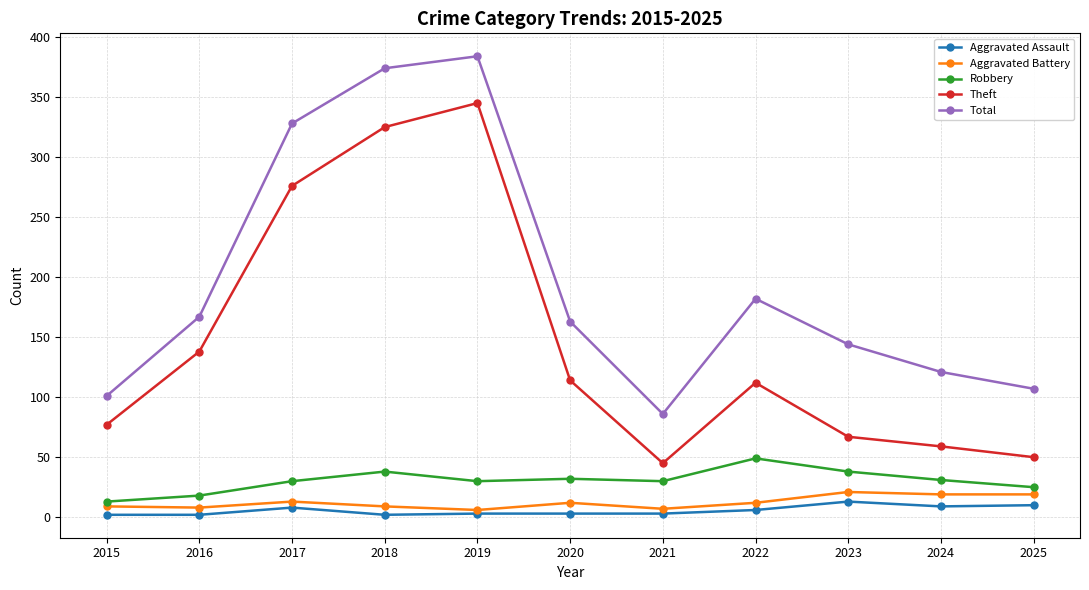

True or false: Theft has more than 0 interior local peaks.

True